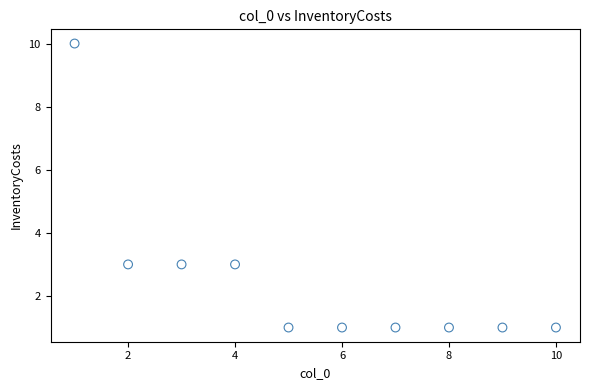

What is the range of X values (max minus min)?

9